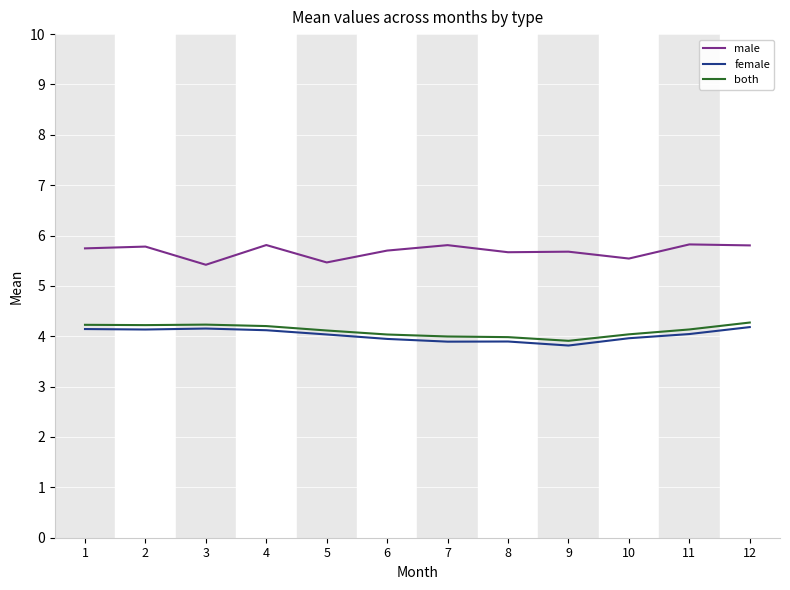

What is the spread (max minus min) of values at 7?

1.9